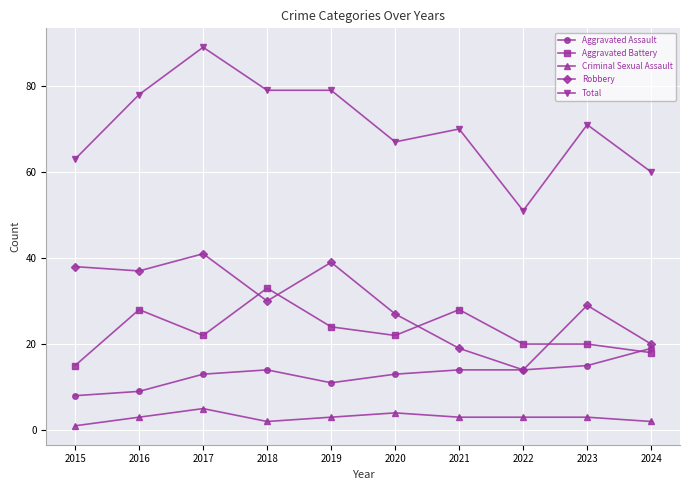

How many values in the Robbery series are below 30?

5